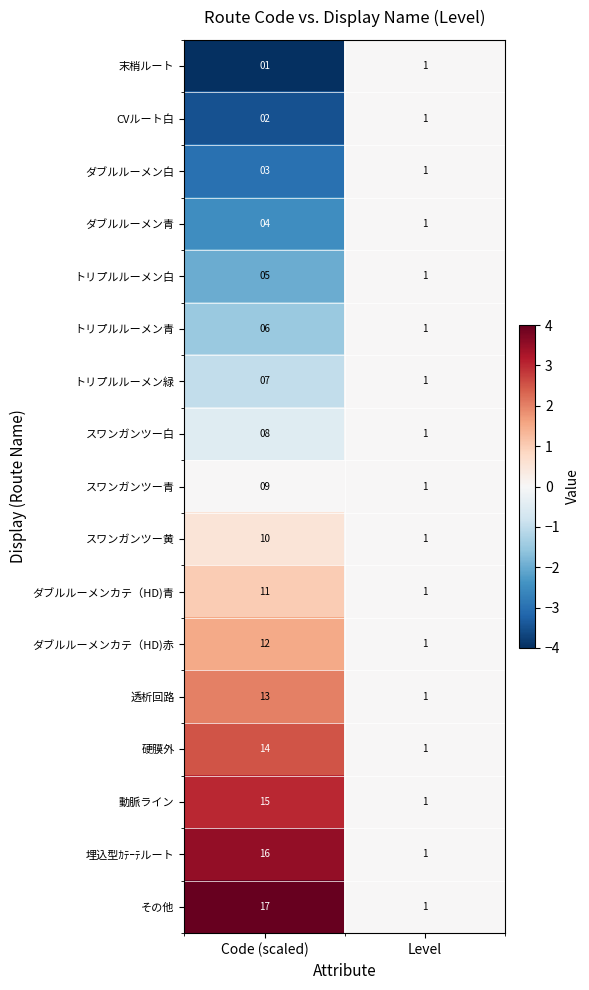

List the series in order of their peak value, highest first.

その他, 埋込型ｶﾃｰﾃルート, 動脈ライン, 硬膜外, 透析回路, ダブルルーメンカテ（HD)赤, ダブルルーメンカテ（HD)青, スワンガンツー黄, スワンガンツー青, スワンガンツー白, トリプルルーメン緑, トリプルルーメン青, トリプルルーメン白, ダブルルーメン青, ダブルルーメン白, CVルート白, 末梢ルート